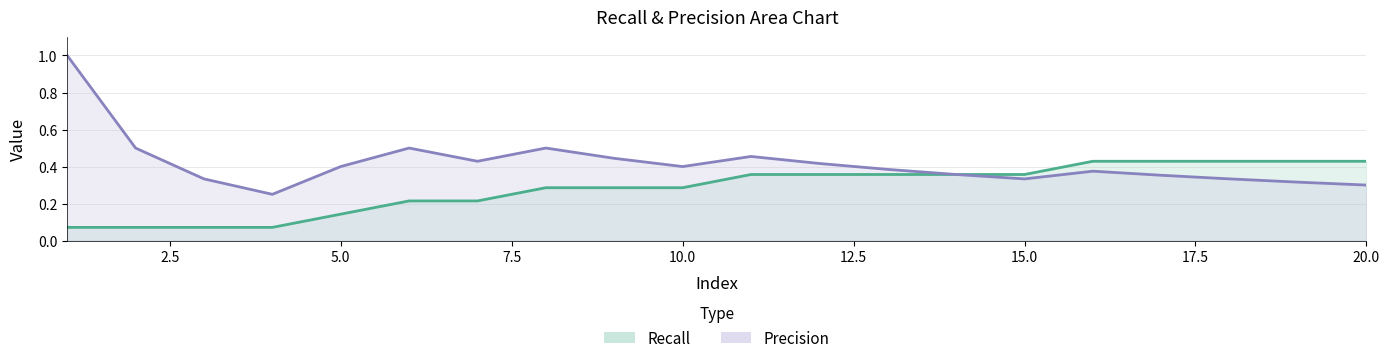

What is the spread (max minus min) of values at 18?

0.1